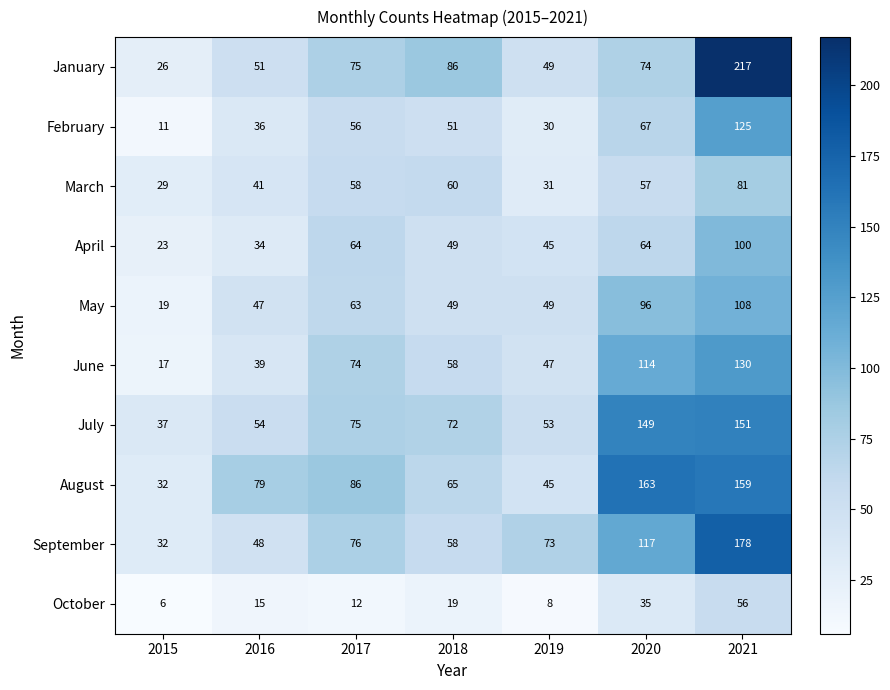

What is the sum of the September values at 2018 and 2020?

175